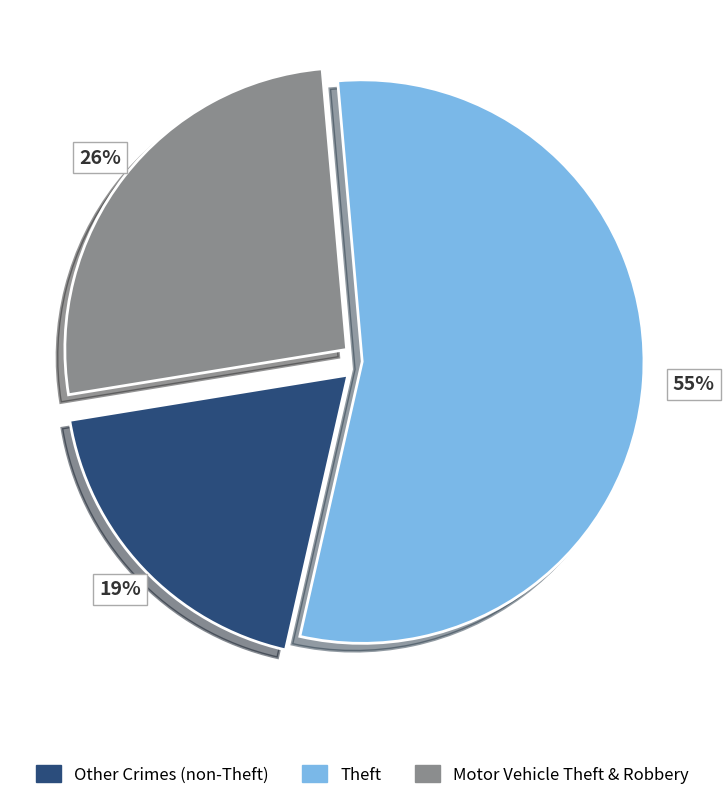

Is there any slice that represents more than half of the pie?

Yes